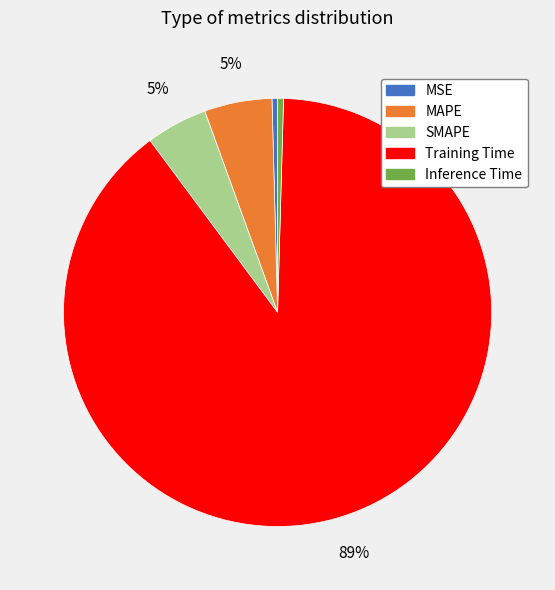

To the nearest percent, what is the difference between the MSE and MAPE slice percentages?

5%